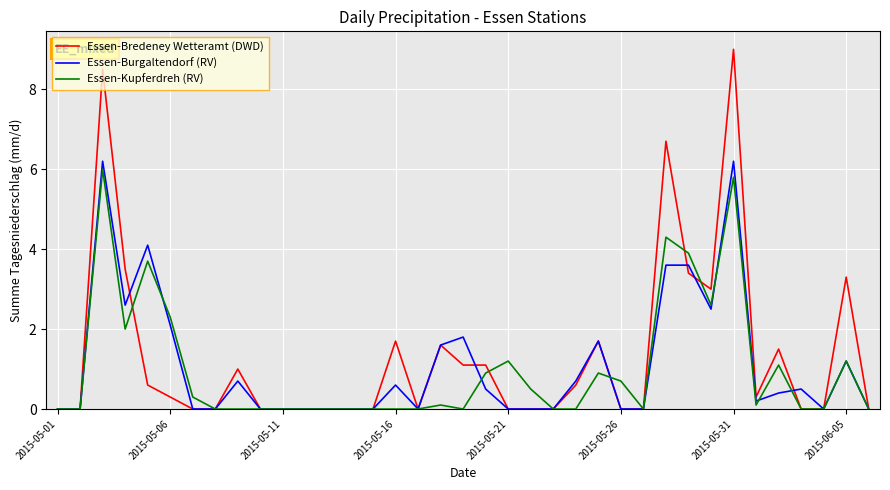

What is the average value of the Essen-Bredeney Wetteramt (DWD) series?

1.3